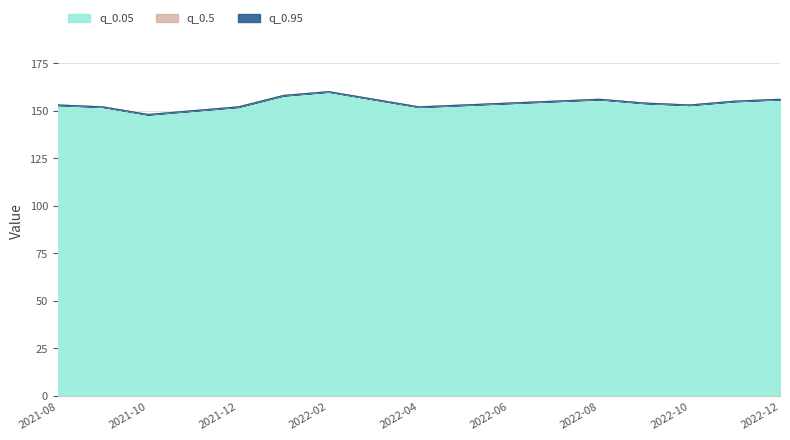

What is the sum of all q_0.05 values?

2617